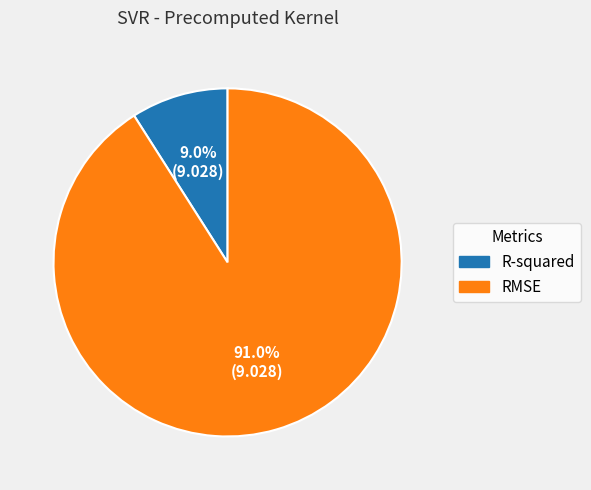

What is the majority slice?

RMSE